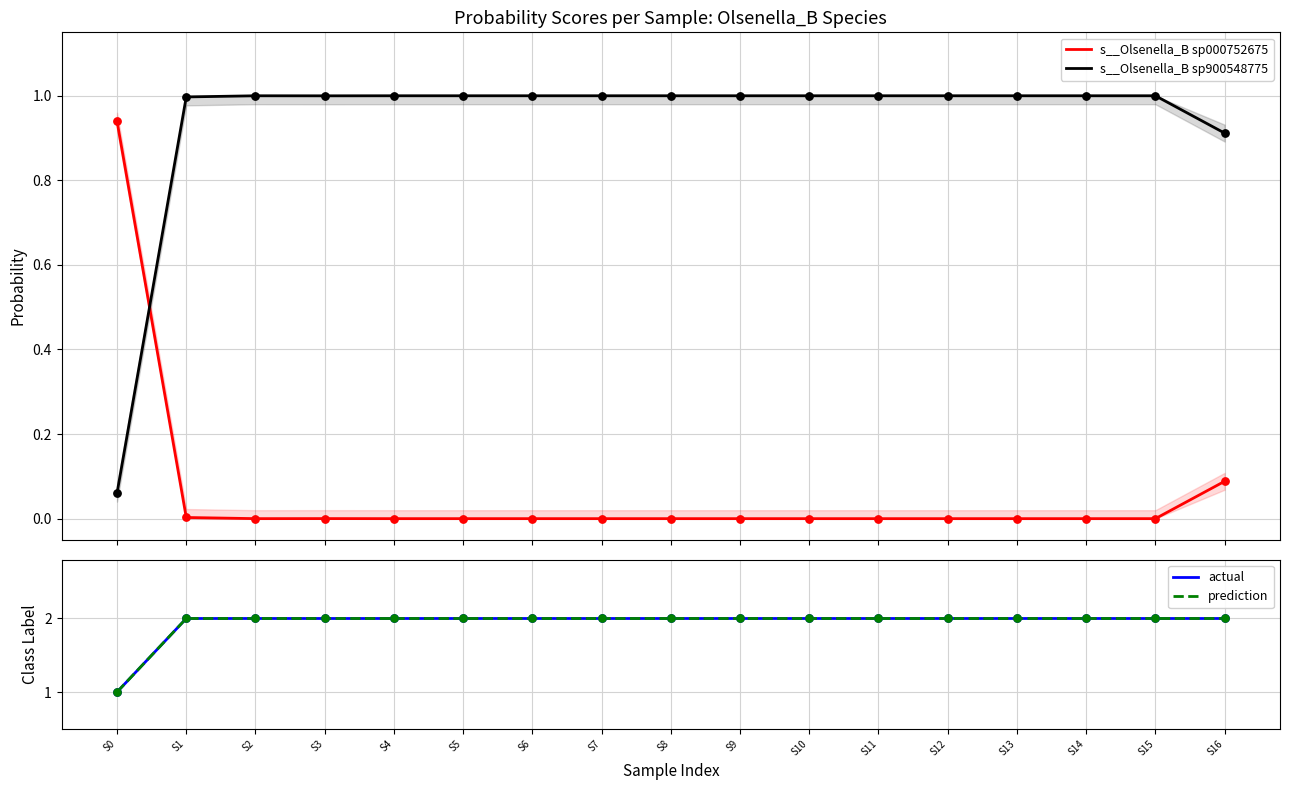

At which category is the sum across all series the highest?

S1